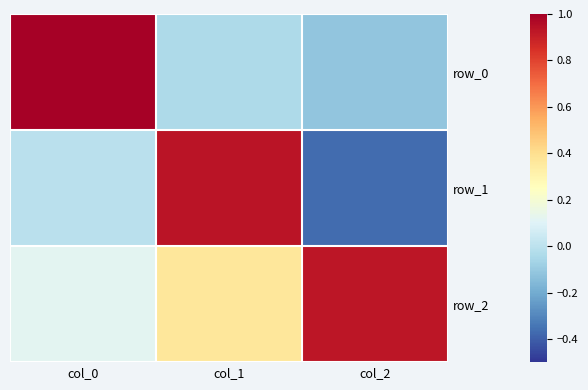

Reading left to right, transcribe all the data shown in this chart.

row_0: col_0=1.0	col_1=-0.0	col_2=-0.1
row_1: col_0=-0.0	col_1=0.9	col_2=-0.4
row_2: col_0=0.1	col_1=0.4	col_2=0.9